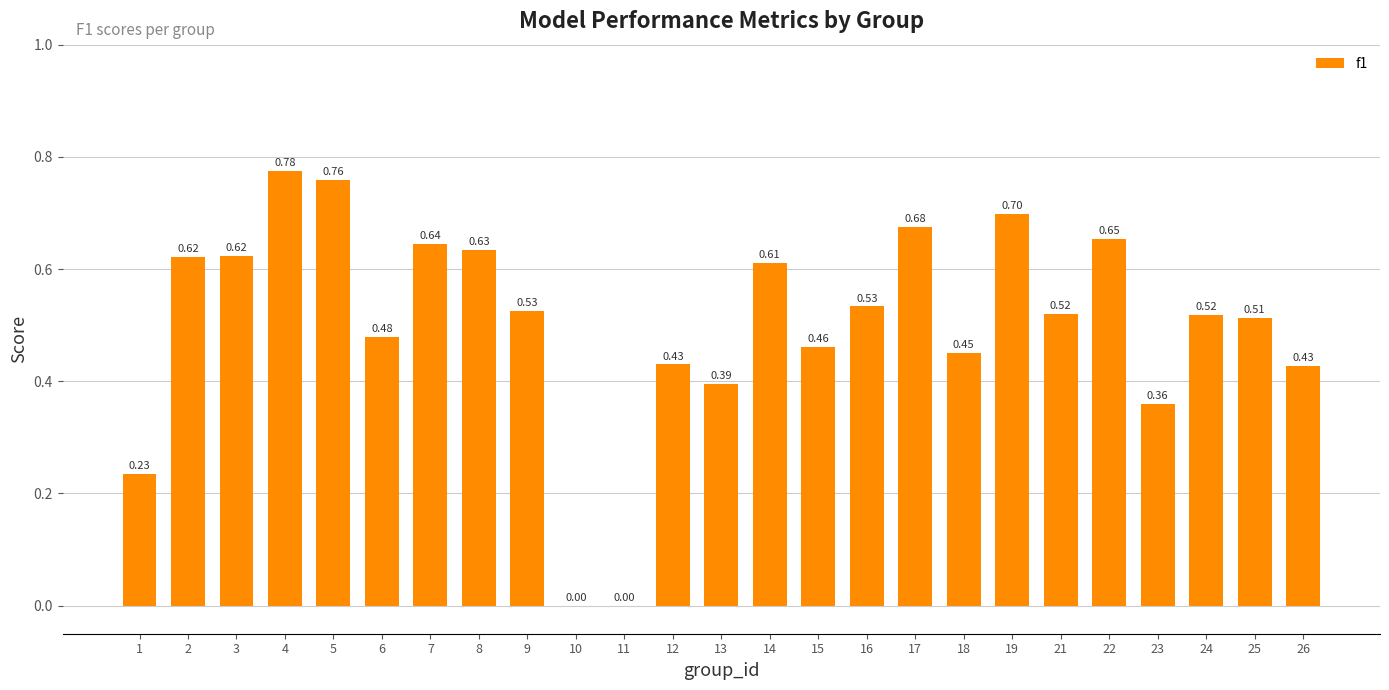

Which has a higher value, 9 or 23?

9